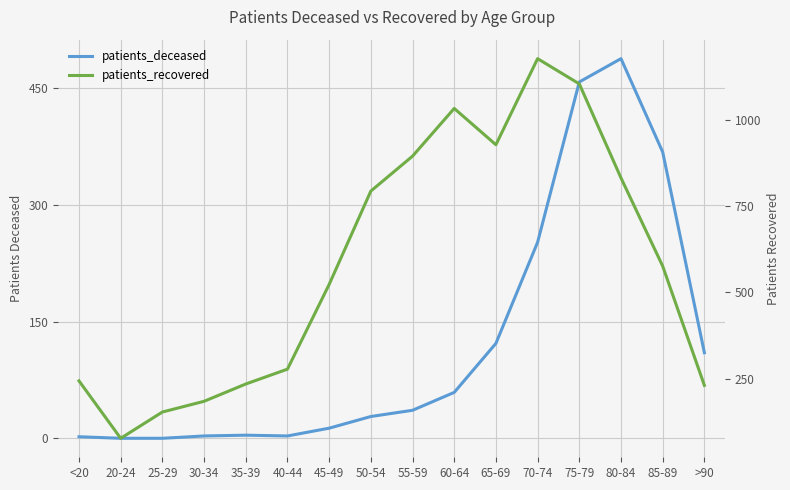

How many data points in patients_deceased are above 36?

7